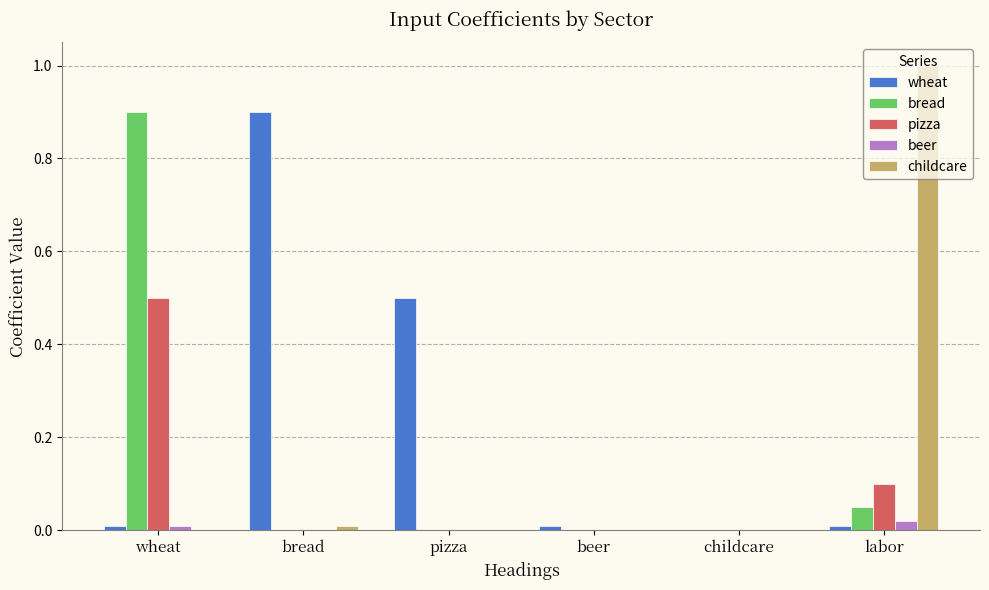

The value of childcare at beer is 0.7. True or false?

False